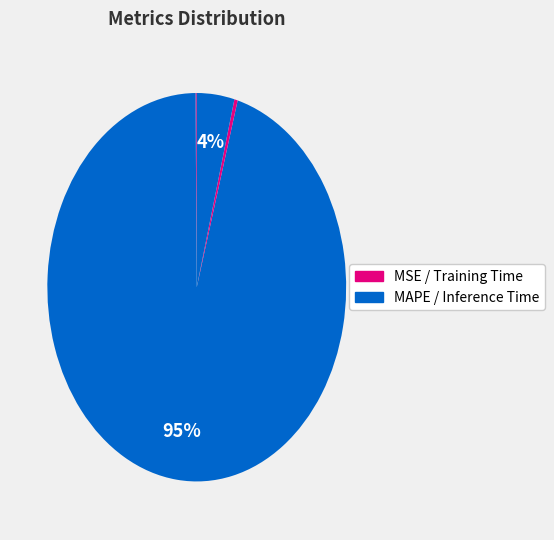

Which category has the biggest portion of the pie?

MAPE